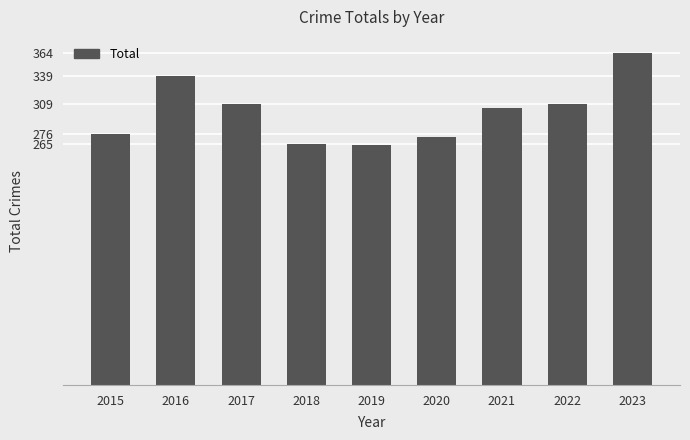

Read the value at 2020.

272